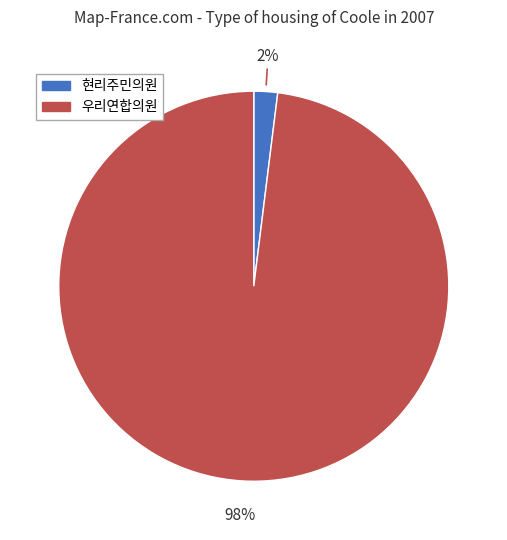

To the nearest percent, what is the combined percentage of 우리연합의원 and 현리주민의원?

100%